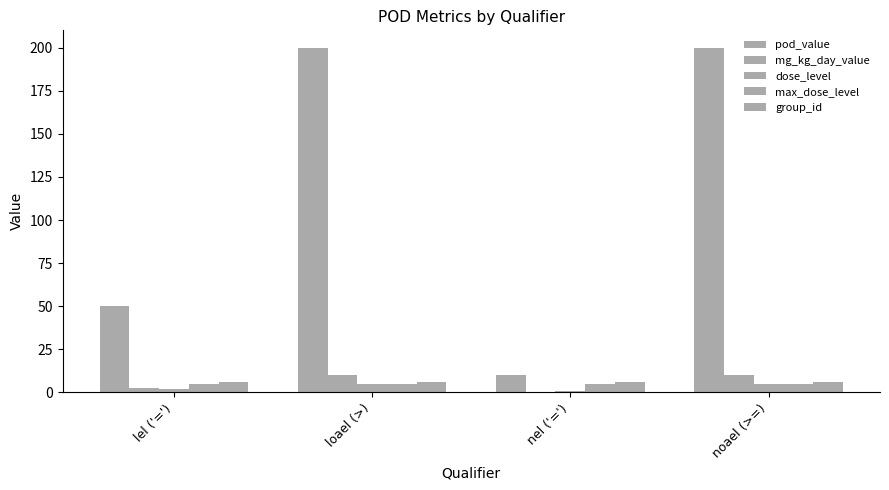

The group_id series shows 10.3 at nel ('='). True or false?

False